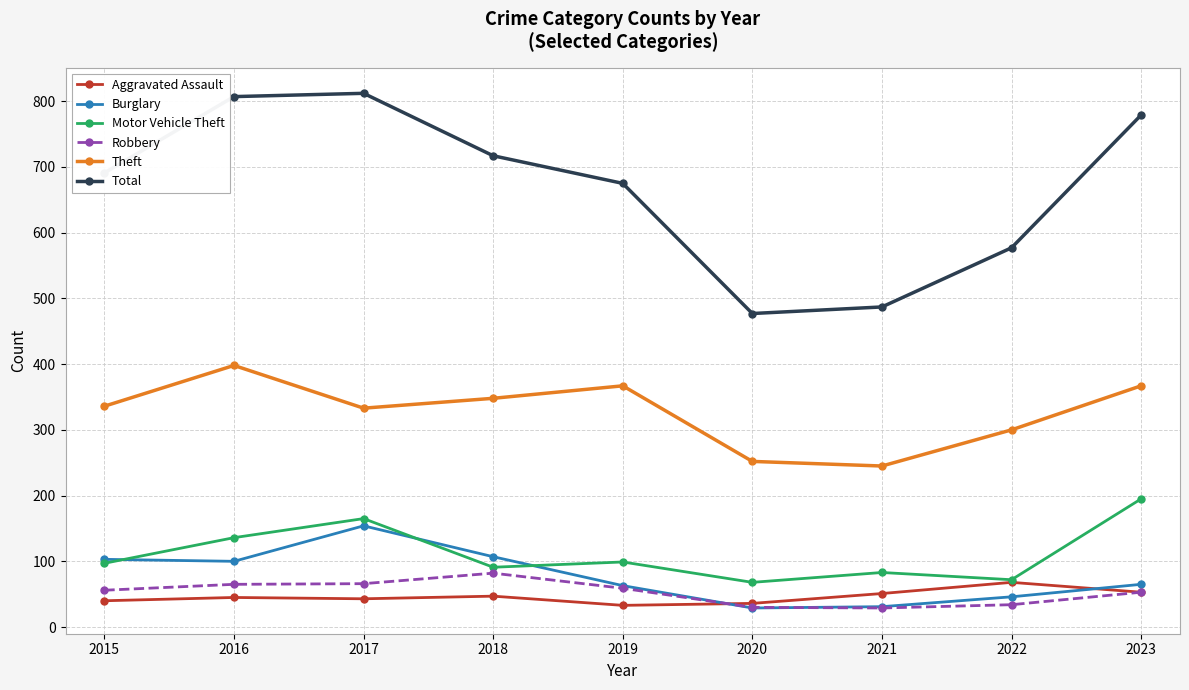

True or false: Robbery and Theft cross at least once.

False